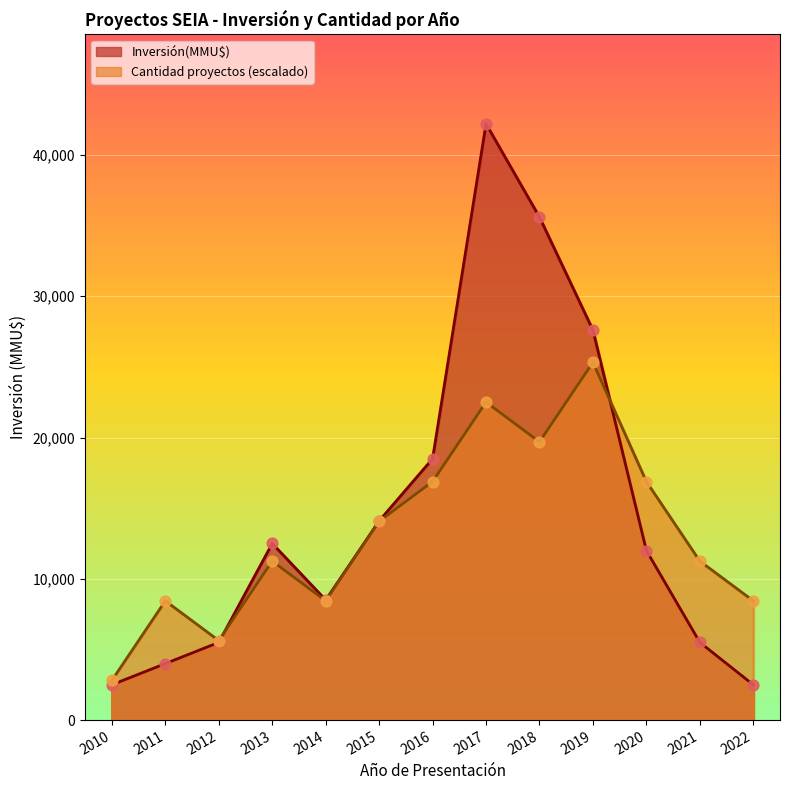

Is the value of Count at 2010 greater than the value of Inversión(MMU$) at 2012?

No